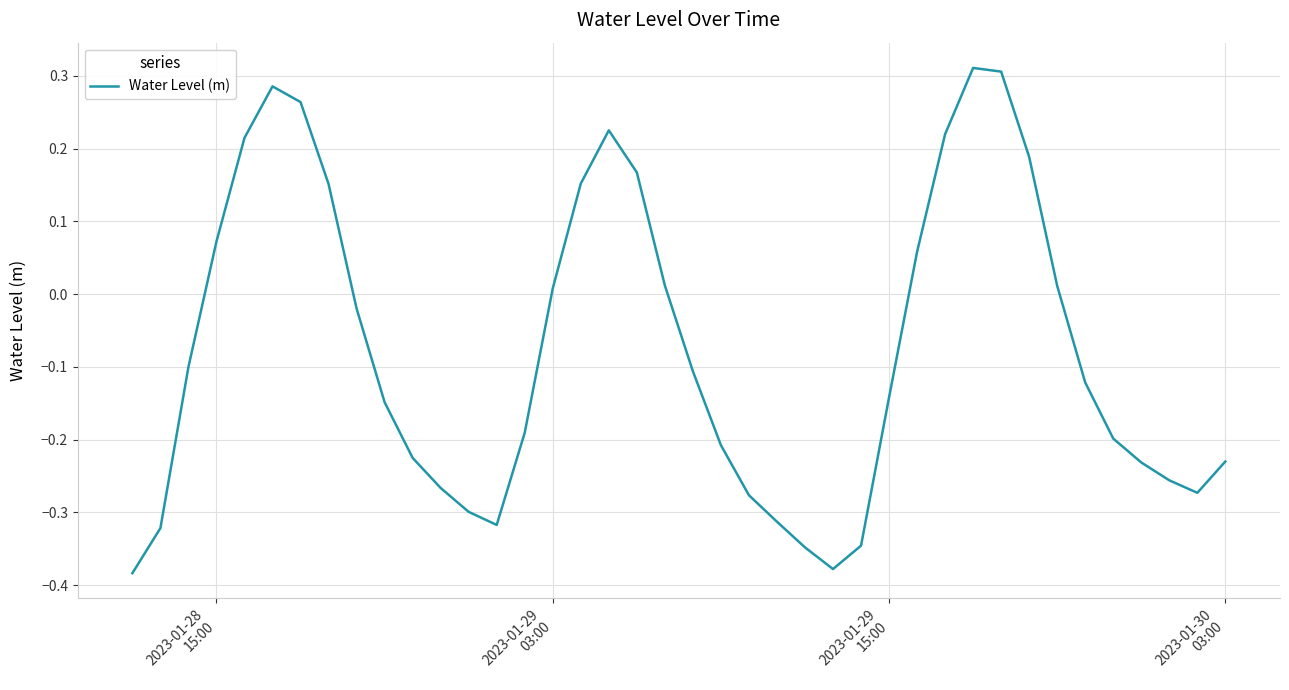

What is the difference between the maximum and minimum values?

0.7